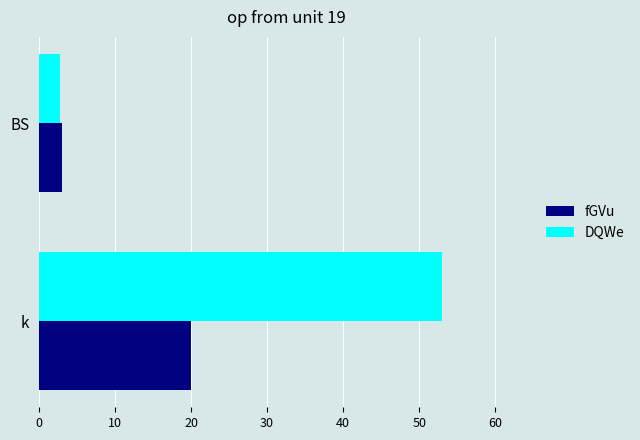

What is the sum of all fGVu values?

23.1